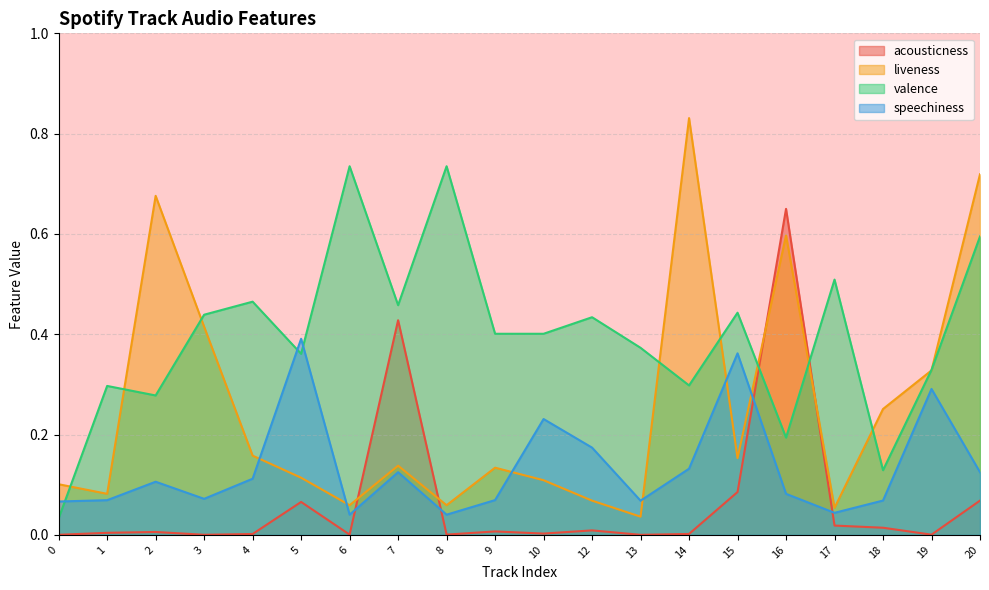

Which category has the highest value in the speechiness series?

5